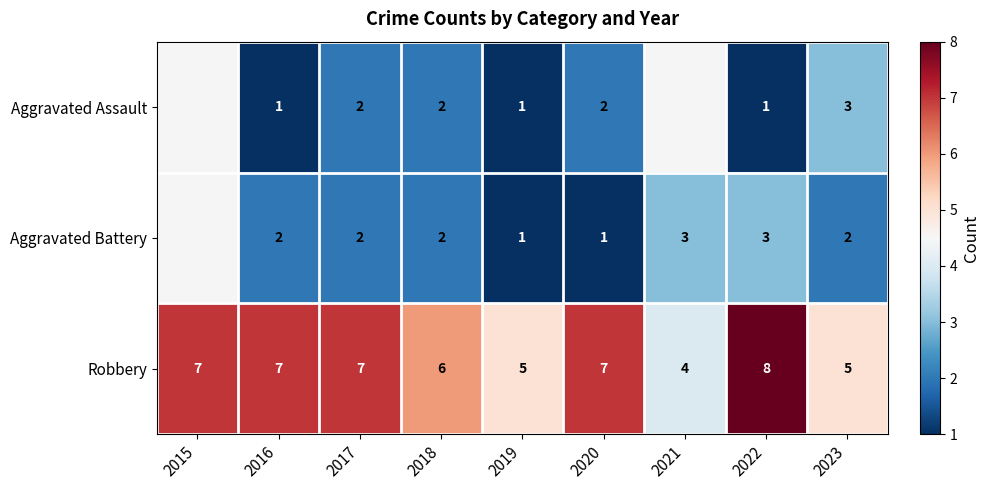

At which label does Robbery reach its peak?

2022